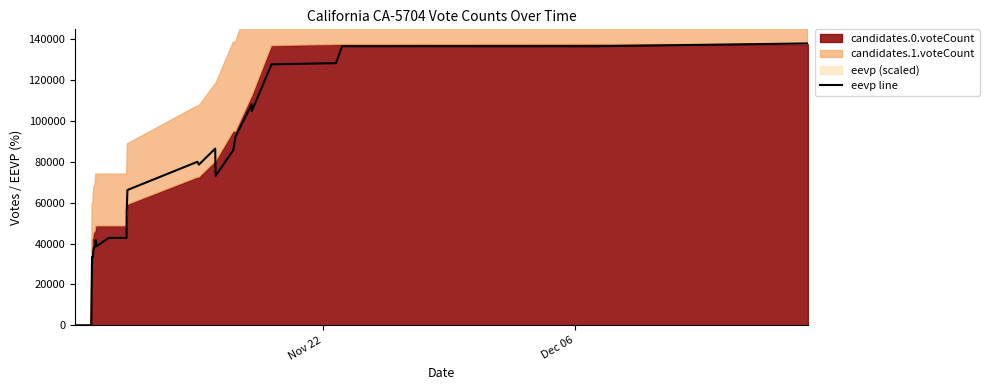

How many interior local peaks (higher than both neighbors) does the data have?

4